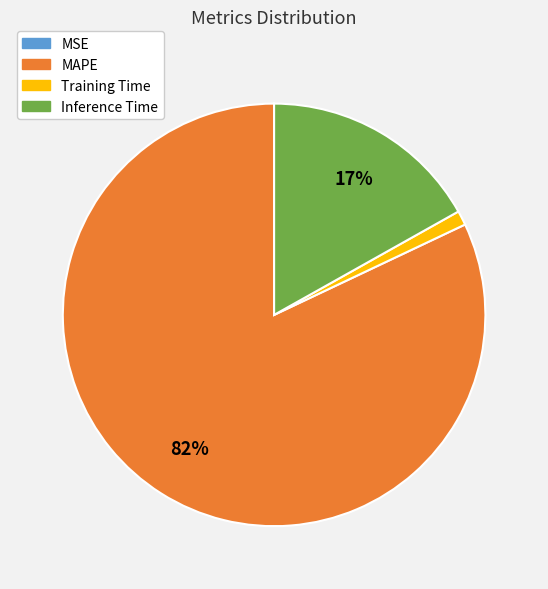

Is it true that MAPE is 70% of the pie?

False